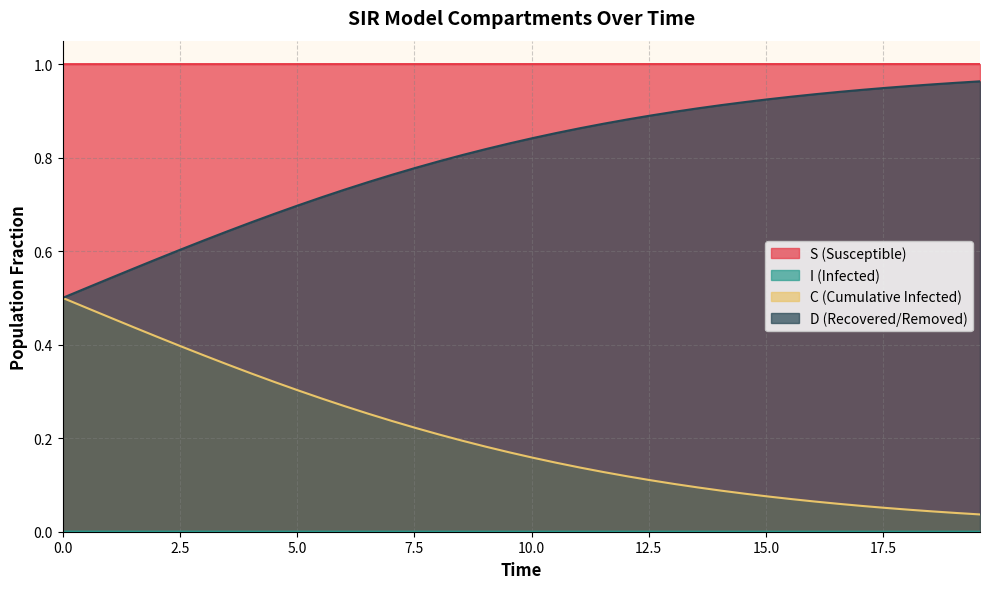

True or false: D and S cross at least once.

False